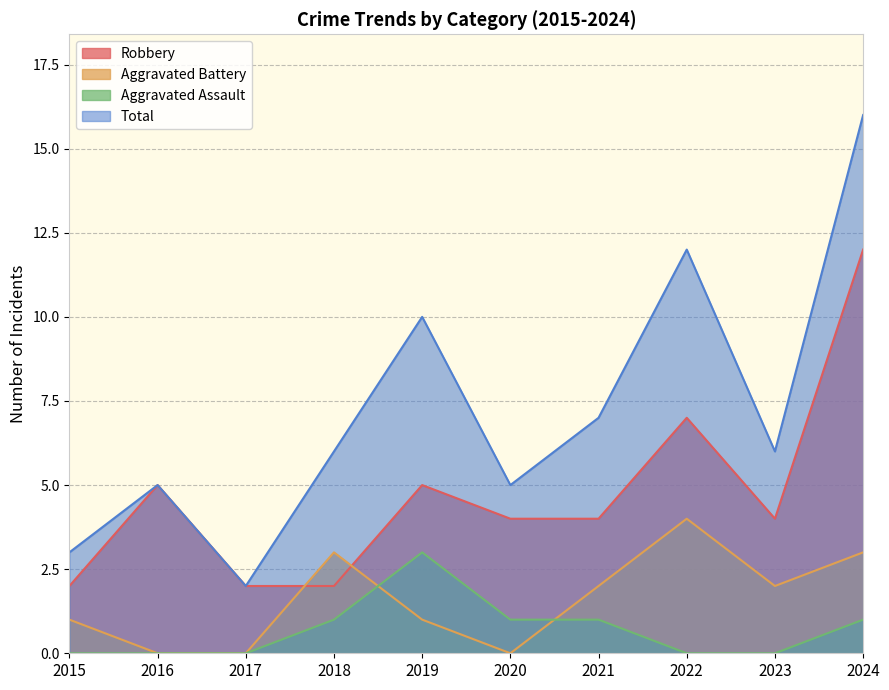

What is the value of the Aggravated Assault point at the 10th from the left?

1